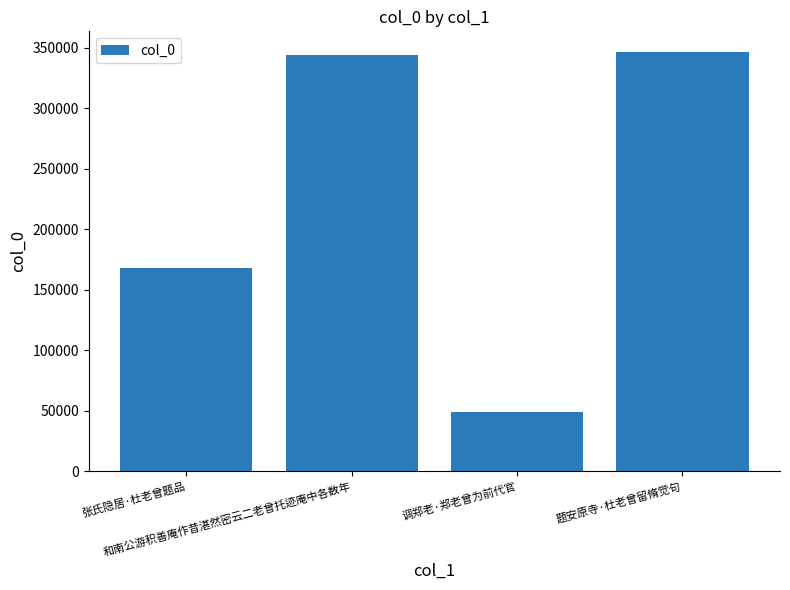

What is the value of the 2nd bar from the left?

344249